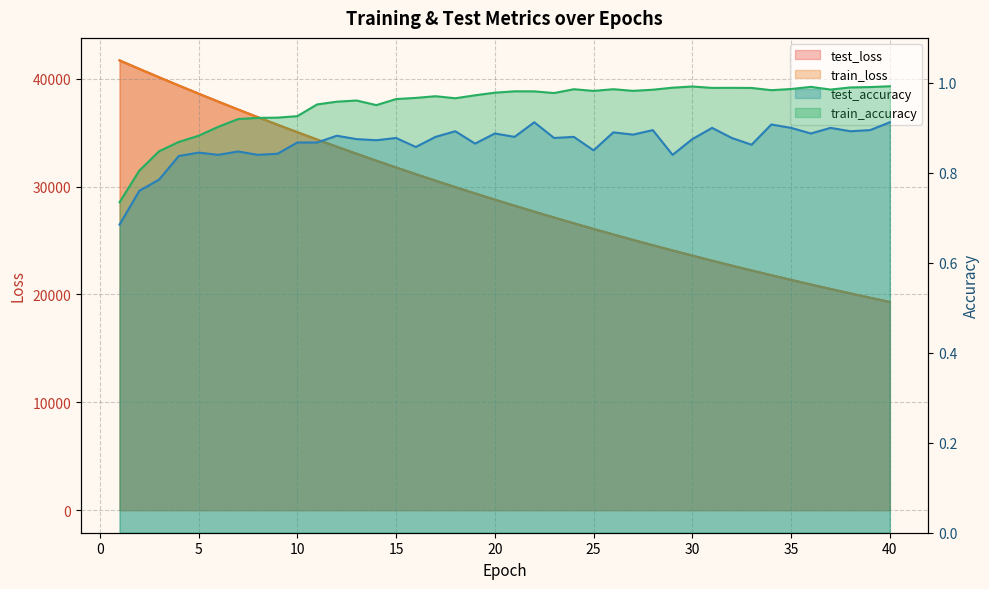

What is the difference between the train_loss values at 22 and 34?

5890.0